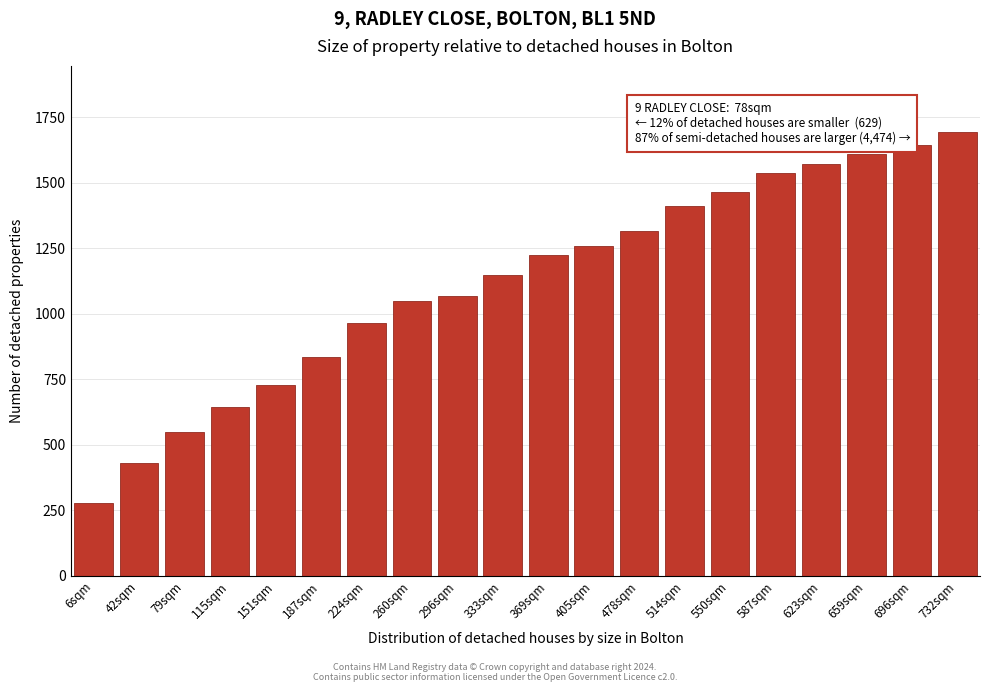

Reading right to left, extract all data points from this chart.

1692	1644	1608	1572	1536	1464	1412	1316	1260	1226	1148	1068	1050	964	836	730	646	550	430	276